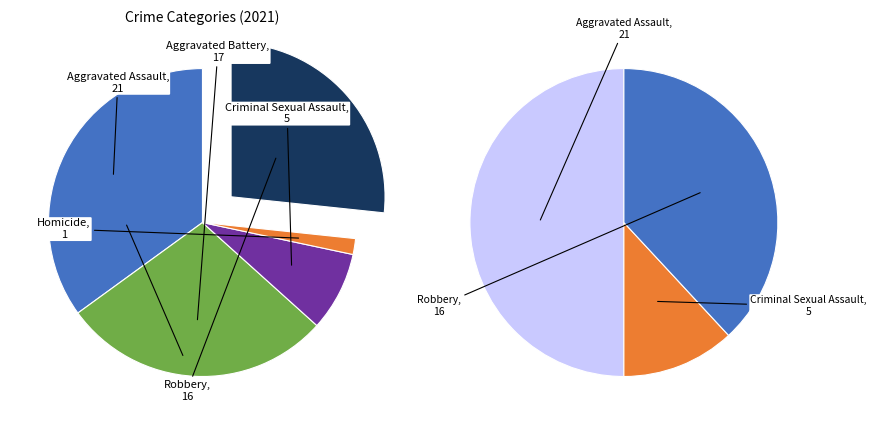

To the nearest percent, what portion does Homicide represent?

2%